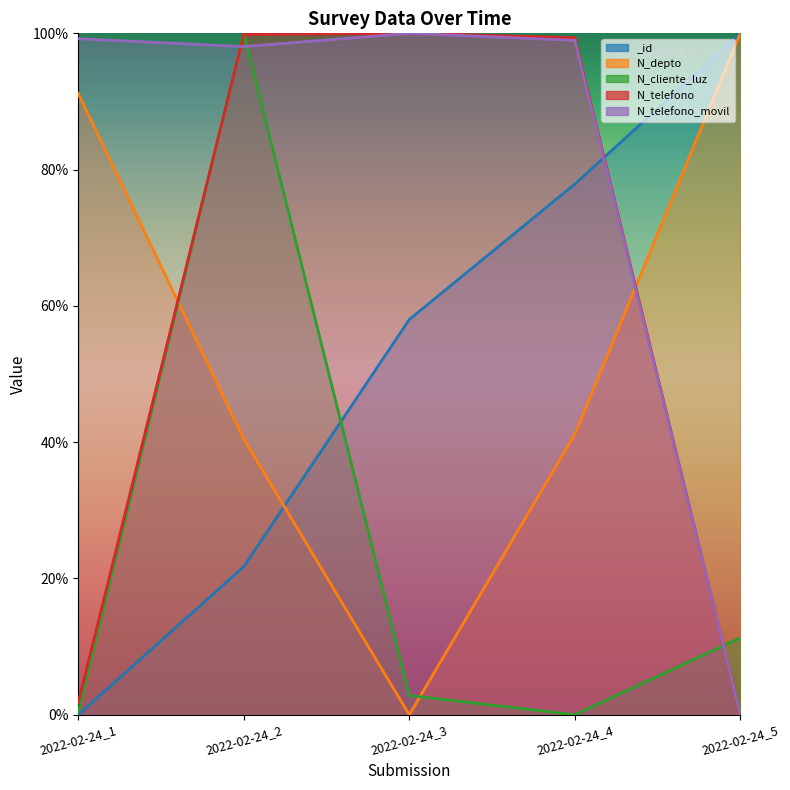

The value of N_cliente_luz at 2022-02-24_1 is 0.0. True or false?

False